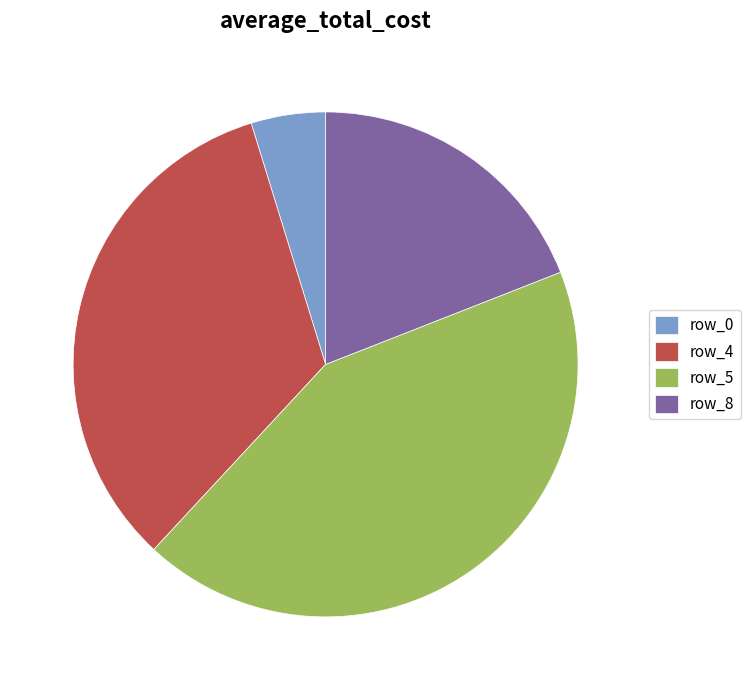

Rank the categories by value from highest to lowest.

row_5, row_4, row_8, row_0